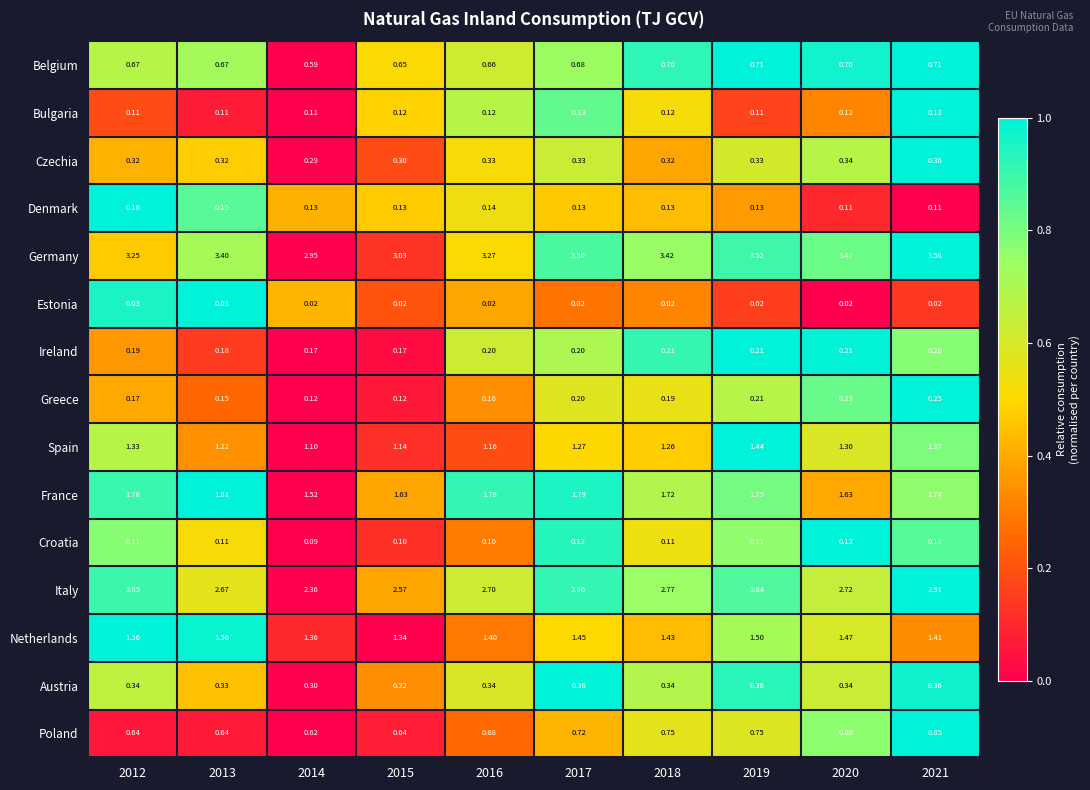

Rank the series at 2018 from highest to lowest value.

Germany, Italy, France, Netherlands, Spain, Poland, Belgium, Austria, Czechia, Ireland, Greece, Denmark, Bulgaria, Croatia, Estonia